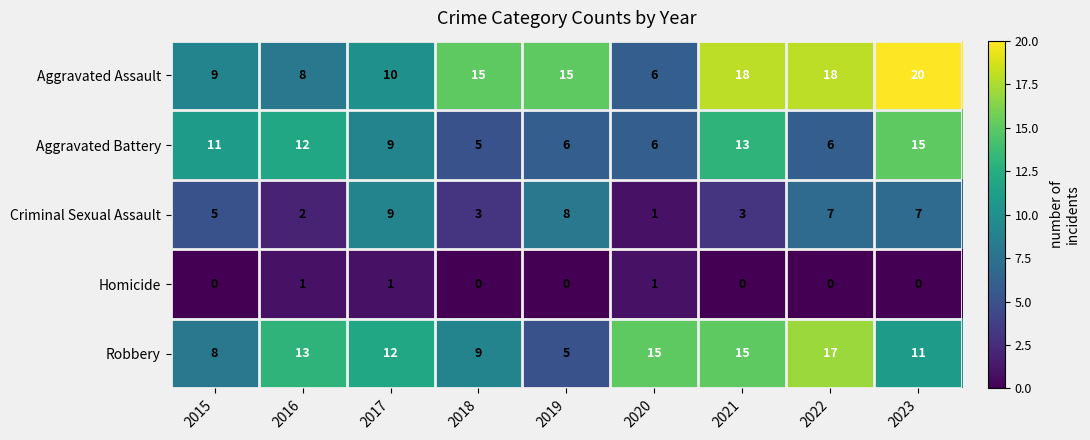

At which label is Criminal Sexual Assault closest to 5?

2015